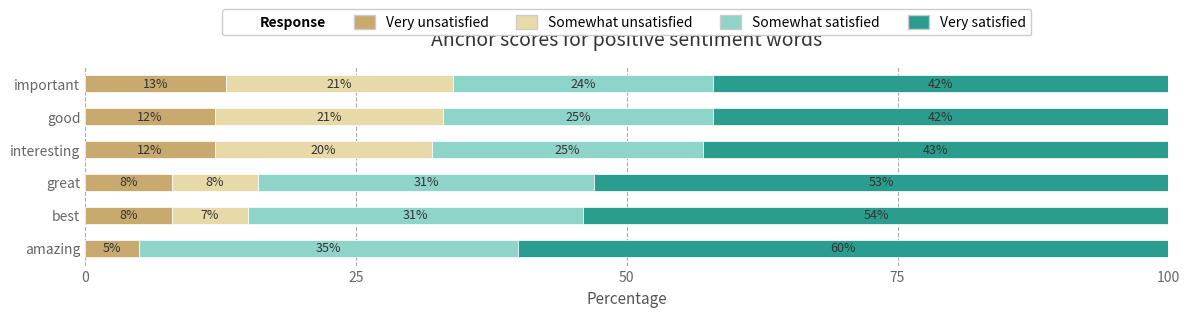

How many Very unsatisfied values are between 8 and 12?

4